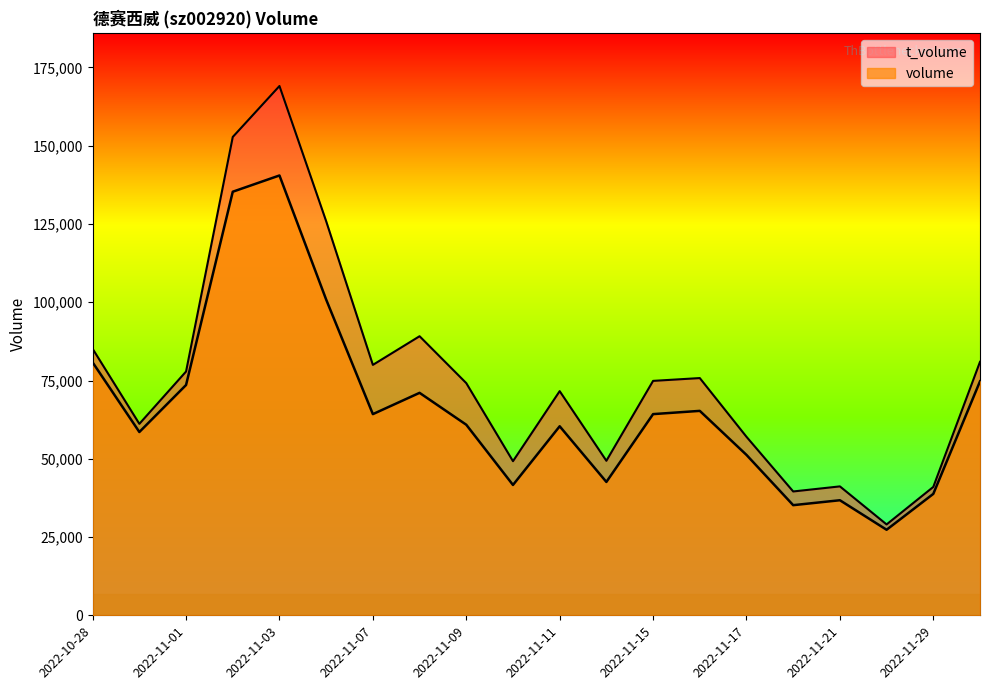

How many lines are shown in the chart?

2